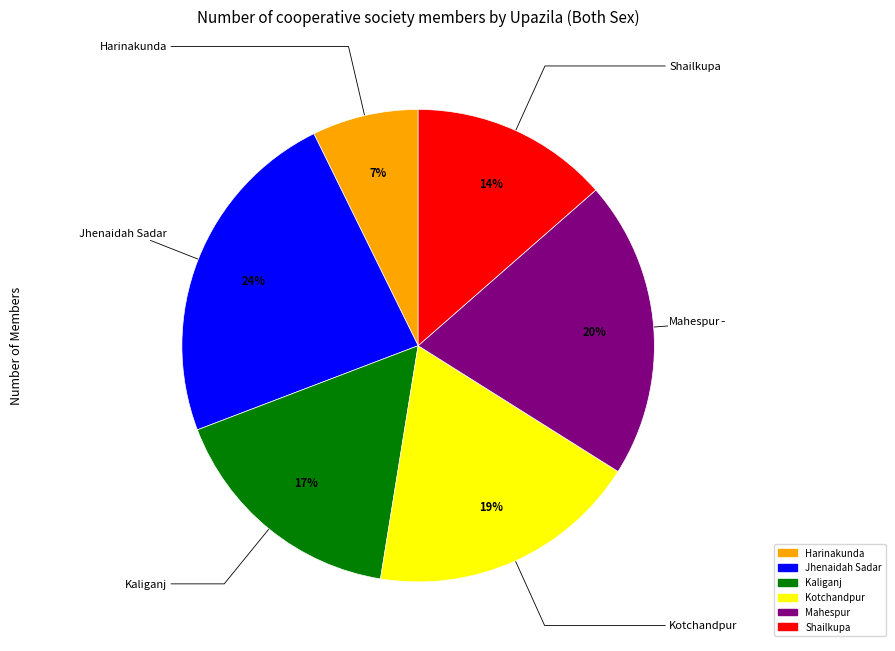

Is Shailkupa the majority of the pie?

No